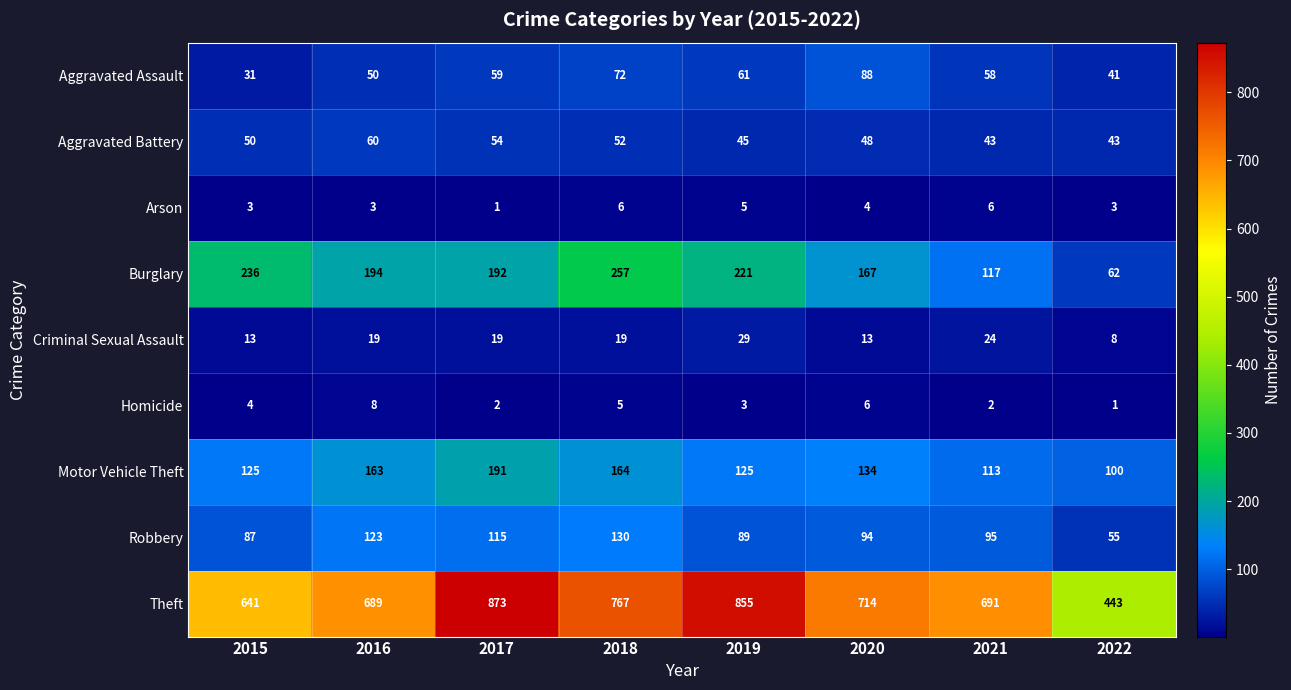

List the labels in order of Robbery value, largest first.

2018, 2016, 2017, 2021, 2020, 2019, 2015, 2022